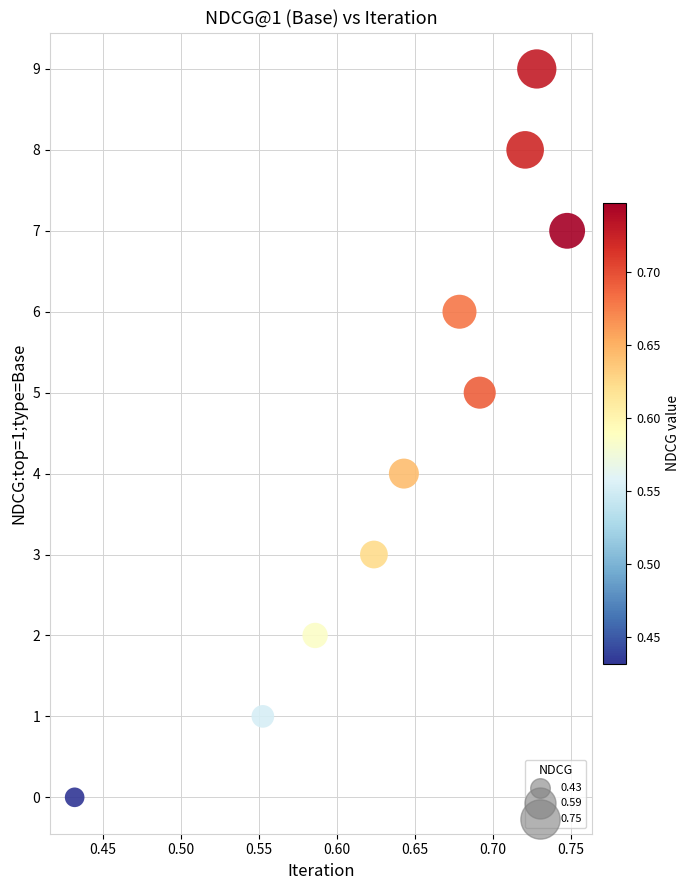

What is the range of Y values (max minus min)?

9